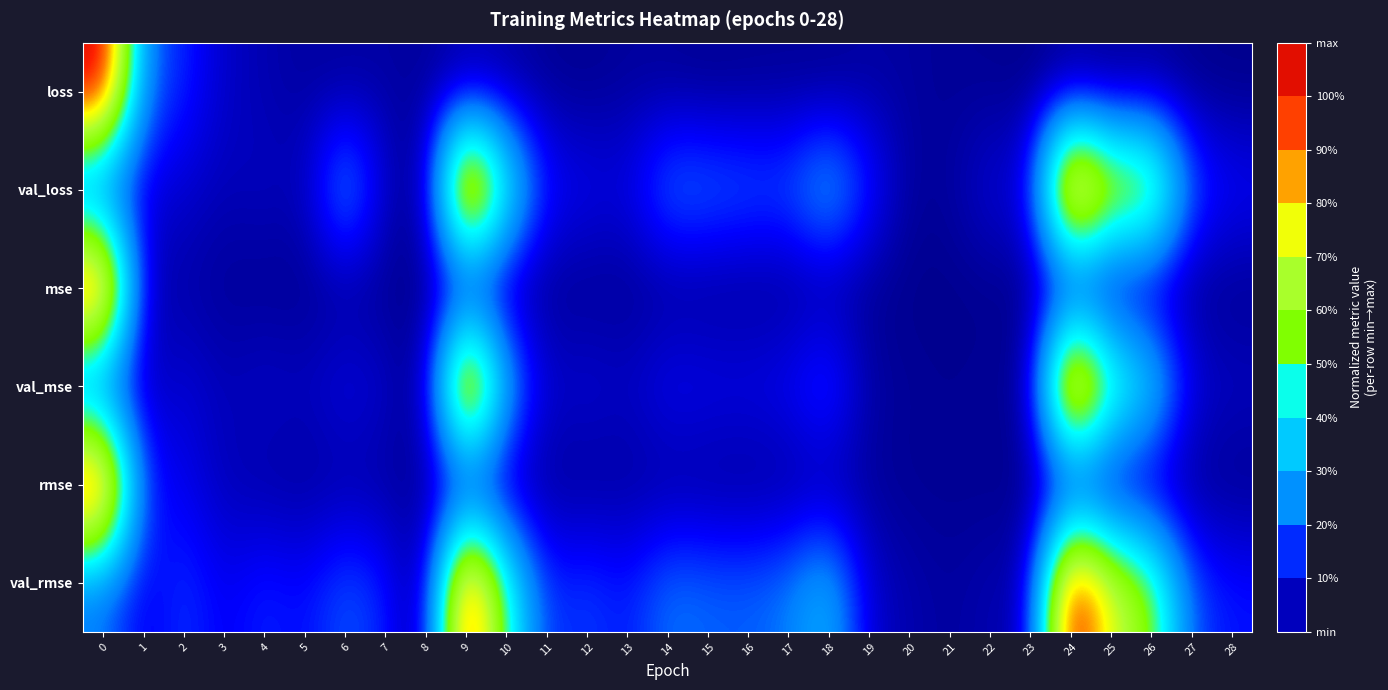

What is the difference between the highest and lowest values at 26?

0.7